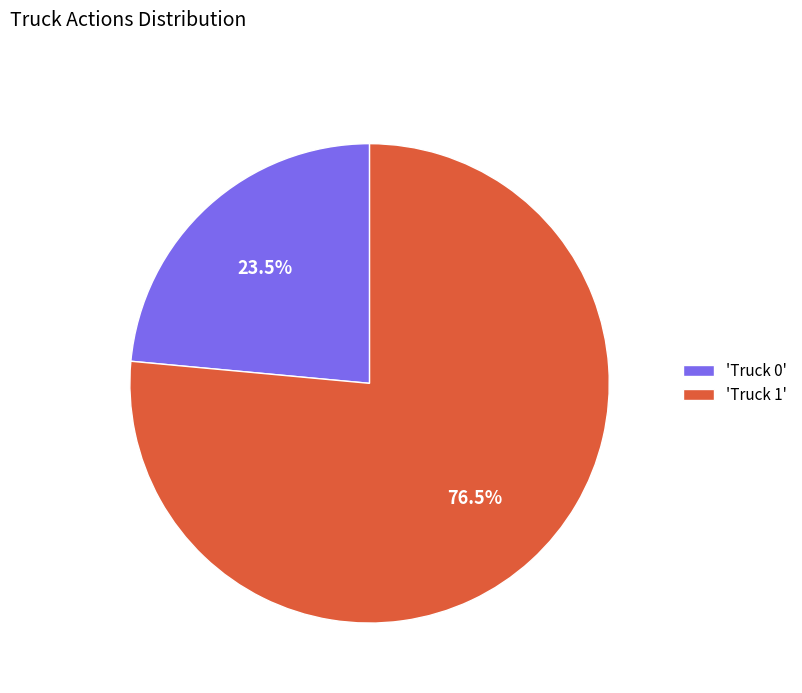

To the nearest percent, what is the difference between the largest and smallest slice percentages?

53%